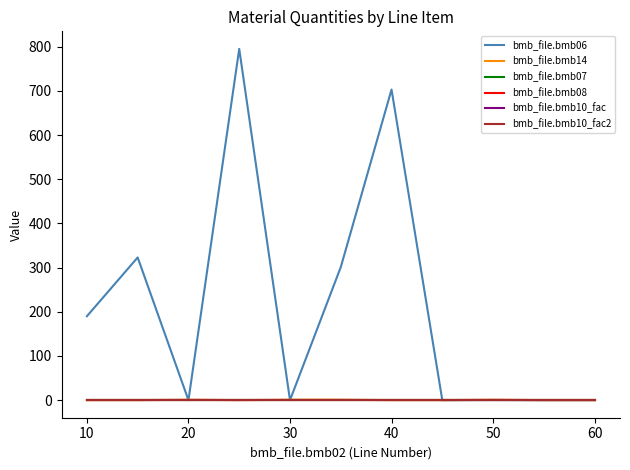

True or false: bmb_file.bmb10_fac2 and bmb_file.bmb08 intersect in this chart.

False